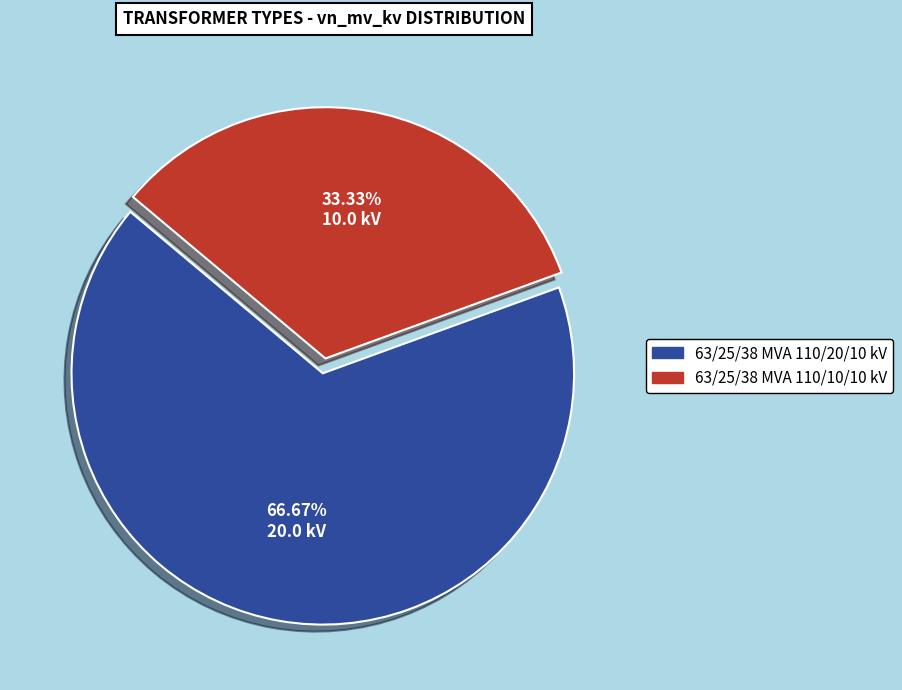

What is the total percentage of 63/25/38 MVA 110/10/10 kV and 63/25/38 MVA 110/20/10 kV?

100.0%